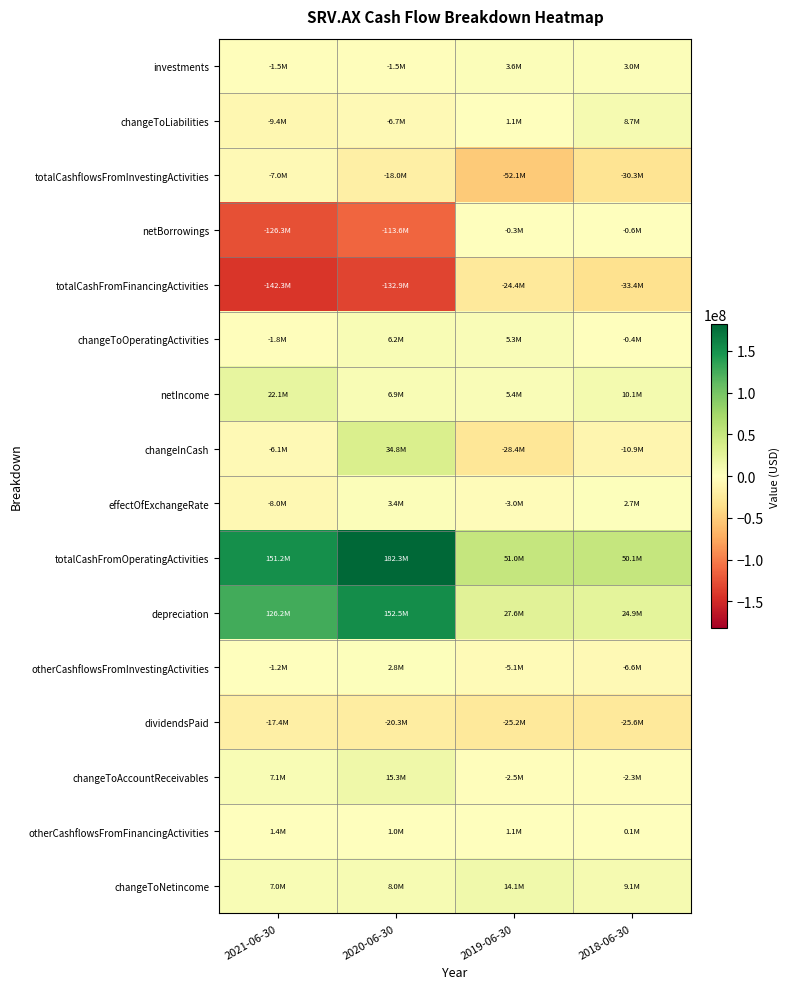

At 2021-06-30, list the series in order from largest to smallest.

totalCashFromOperatingActivities, depreciation, netIncome, changeToAccountReceivables, changeToNetincome, otherCashflowsFromFinancingActivities, otherCashflowsFromInvestingActivities, investments, changeToOperatingActivities, changeInCash, totalCashflowsFromInvestingActivities, effectOfExchangeRate, changeToLiabilities, dividendsPaid, netBorrowings, totalCashFromFinancingActivities